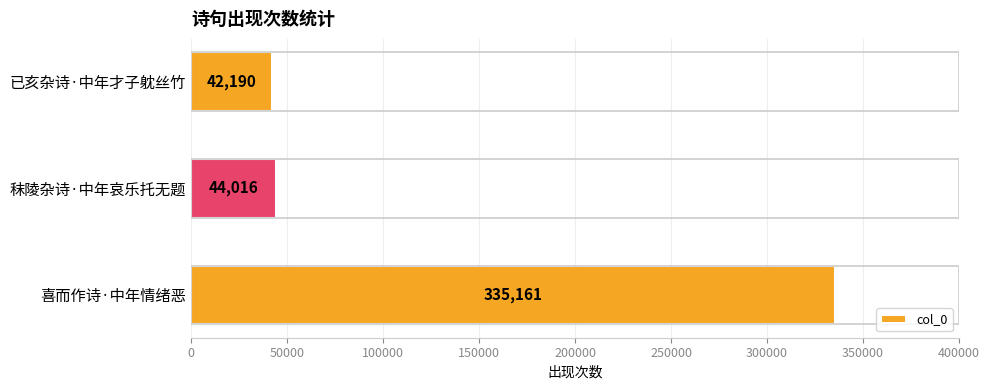

What is the sum of the values at 已亥杂诗·中年才子躭丝竹 and 喜而作诗·中年情绪恶?

377351